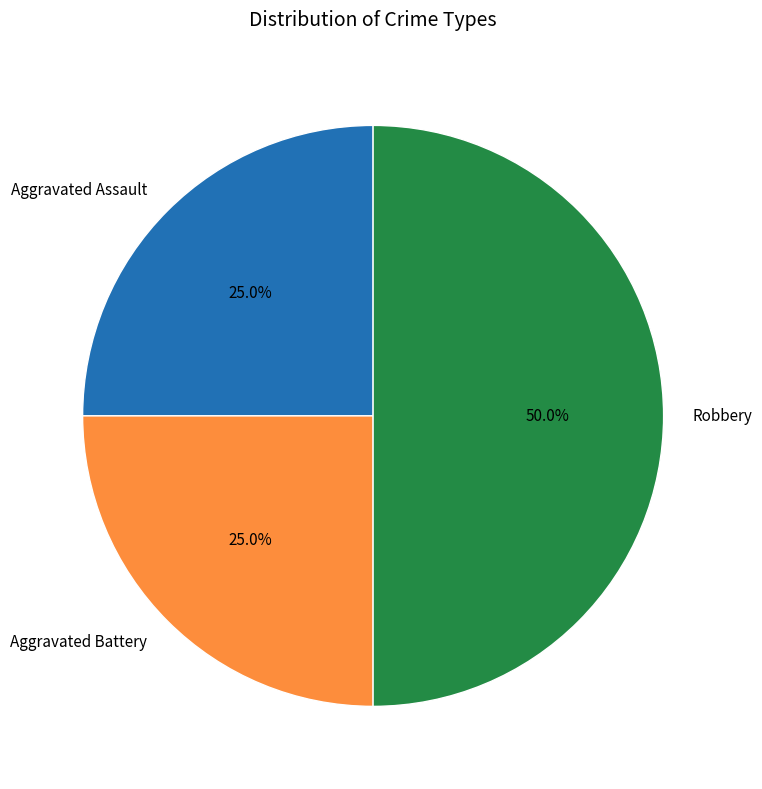

How many segments does this pie chart have?

3